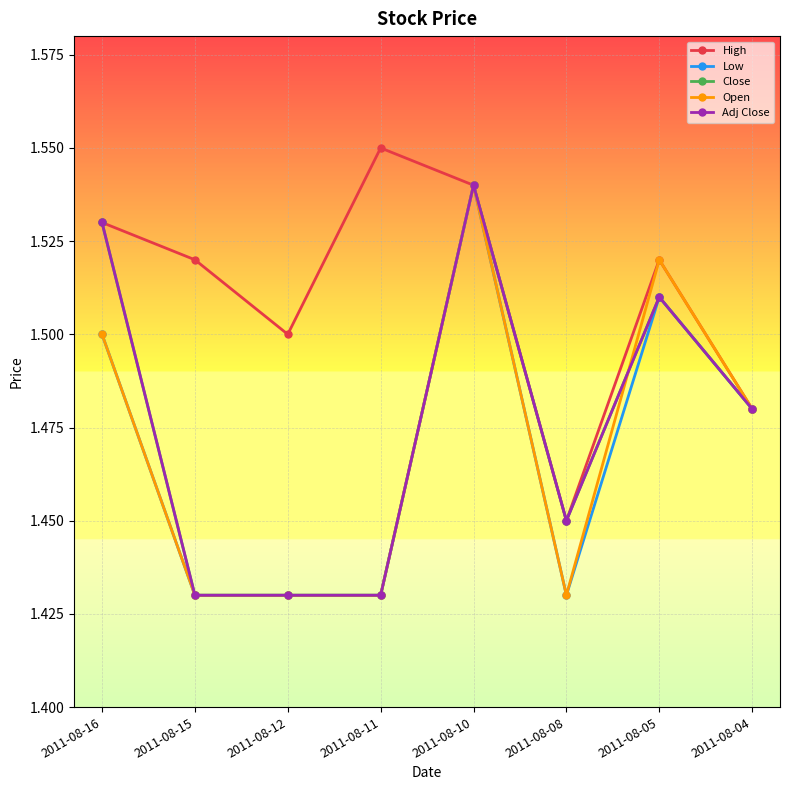

Between 2011-08-04 and 2011-08-08, which is larger?

2011-08-04